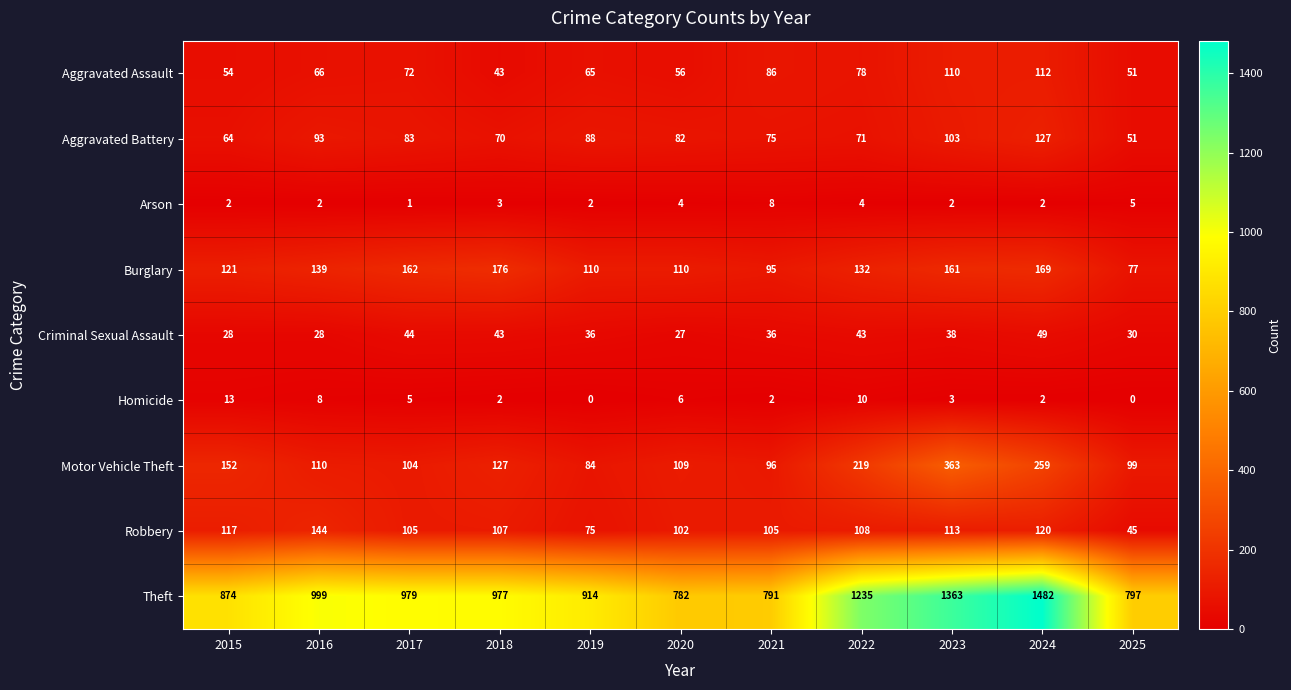

What is the difference between the maximum and minimum values in the Aggravated Assault series?

69